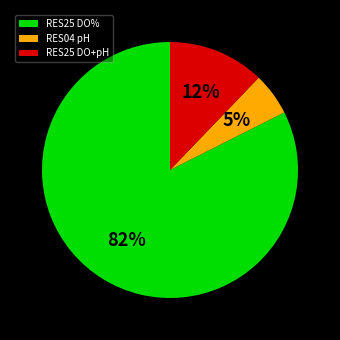

Rank the categories by value from lowest to highest.

RES04 pH, RES25 DO+pH, RES25 DO%